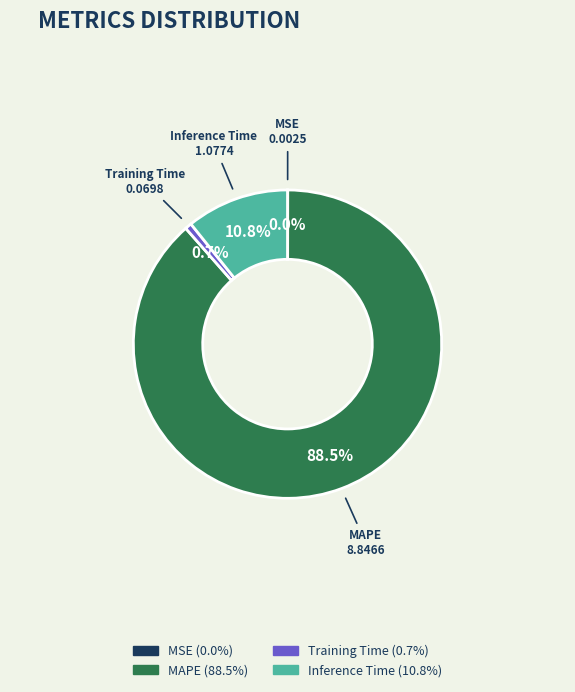

Is there a majority slice in this chart?

Yes